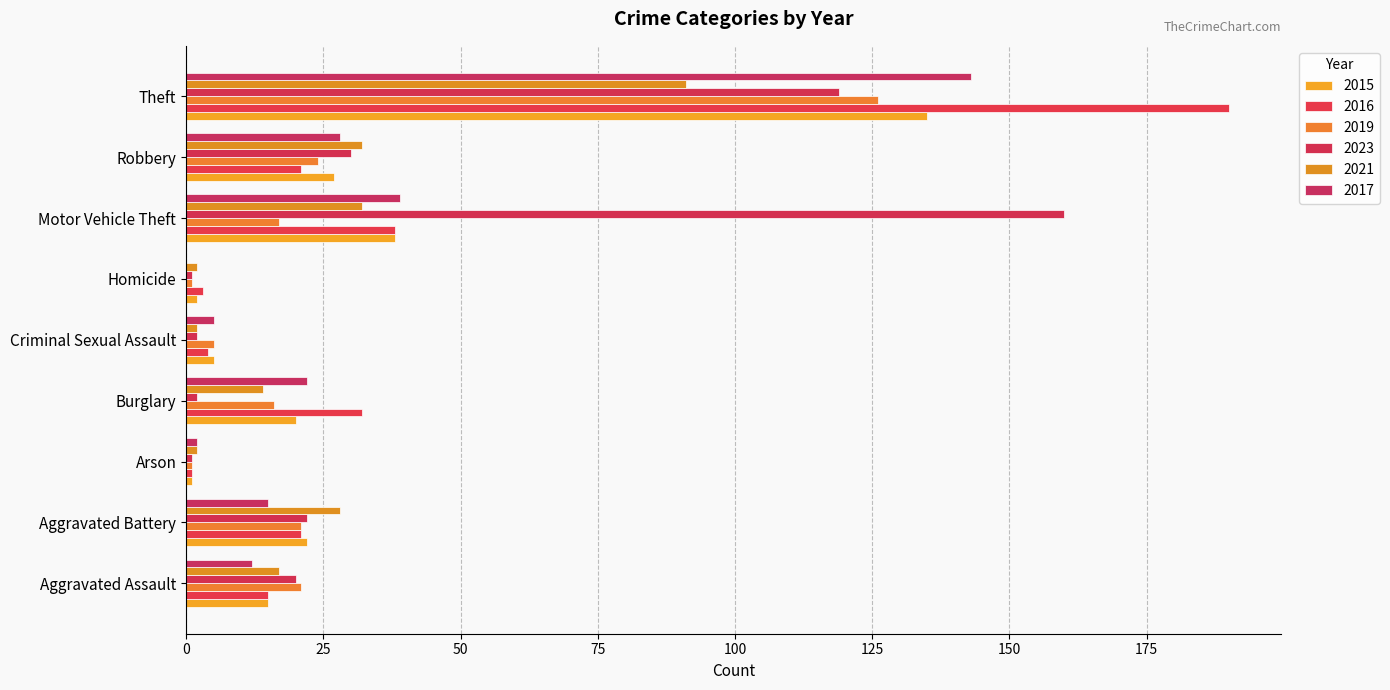

Which series changed the most between Criminal Sexual Assault and Homicide?

2017